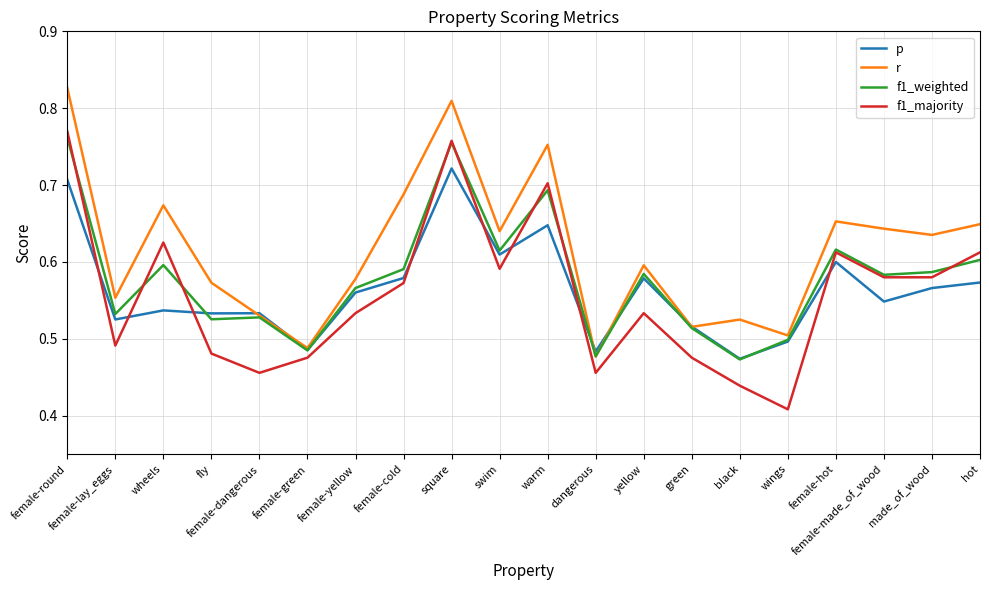

What is the sum of the f1_weighted values at wings and female-made_of_wood?

1.1